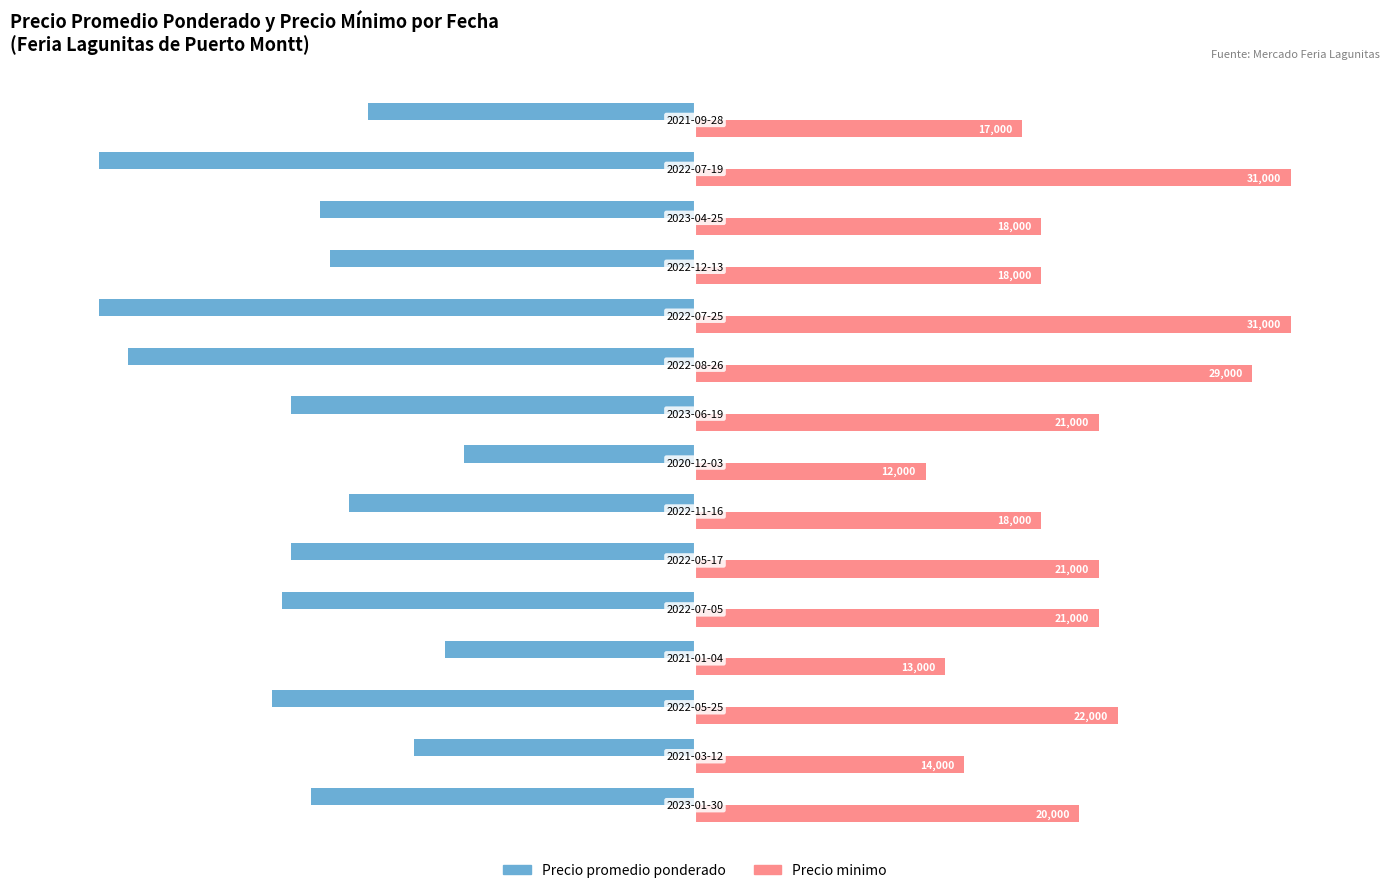

How many series are shown in this chart?

2